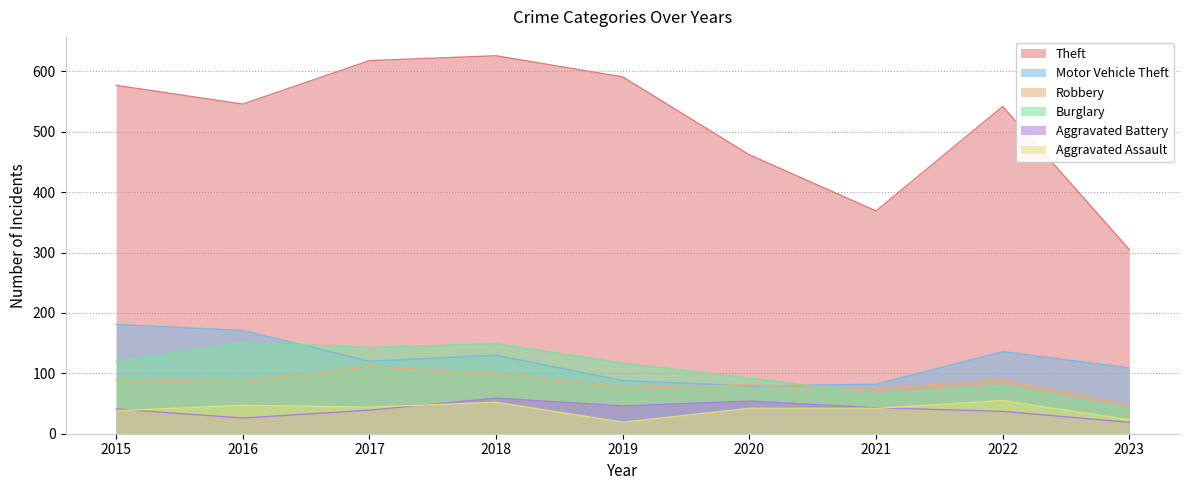

Reading right to left, list all the values displayed in this chart.

Theft: 2023=305	2022=542	2021=369	2020=462	2019=591	2018=626	2017=618	2016=546	2015=577
Motor Vehicle Theft: 2023=109	2022=136	2021=82	2020=79	2019=88	2018=130	2017=120	2016=171	2015=181
Robbery: 2023=47	2022=90	2021=74	2020=81	2019=77	2018=100	2017=111	2016=86	2015=90
Burglary: 2023=41	2022=79	2021=66	2020=92	2019=117	2018=149	2017=143	2016=151	2015=119
Aggravated Battery: 2023=19	2022=37	2021=43	2020=54	2019=46	2018=59	2017=39	2016=26	2015=41
Aggravated Assault: 2023=23	2022=55	2021=42	2020=42	2019=19	2018=52	2017=44	2016=47	2015=38